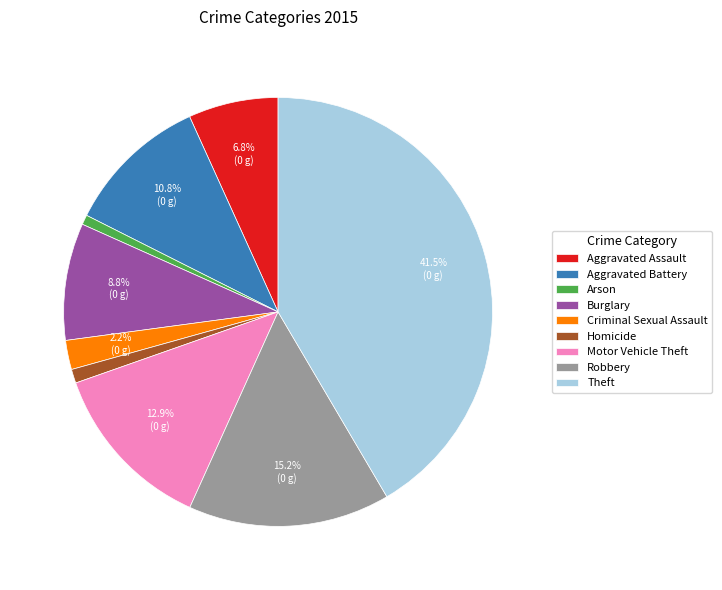

How many segments does this pie chart have?

9